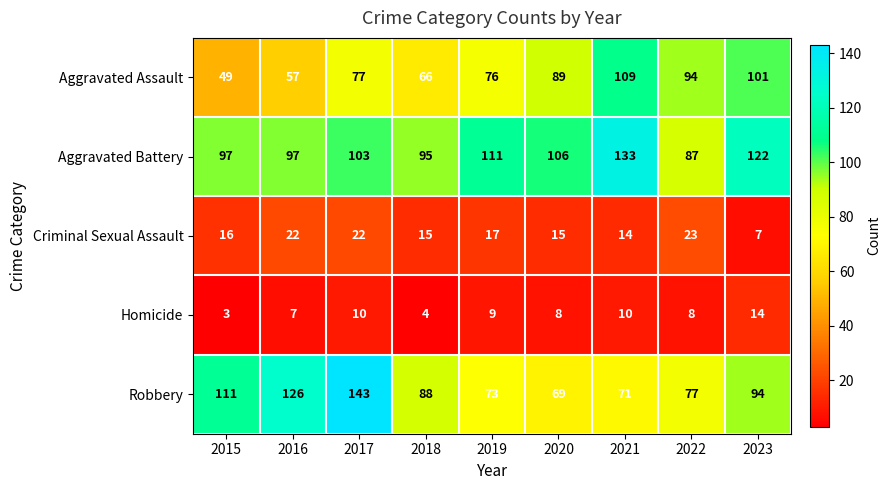

What value does the Homicide series have at 2023?

14